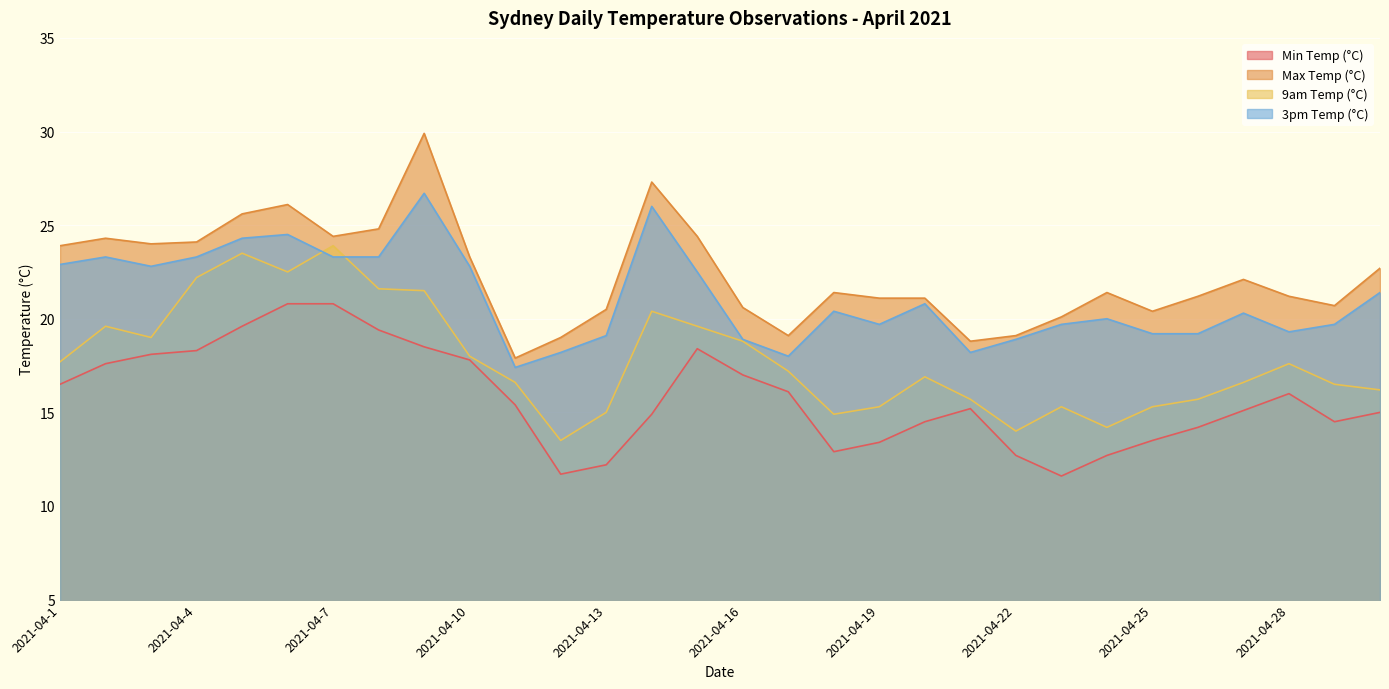

At how many categories does at least one series exceed 18?

29